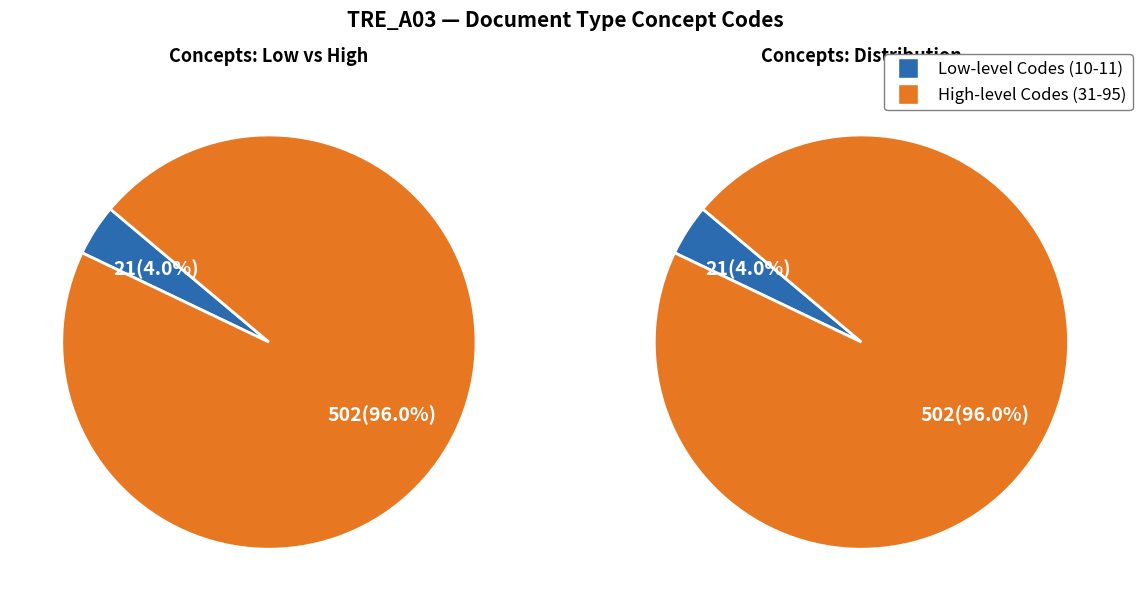

The Plan de soins, protocole de soins slice represents 1% of the pie. True or false?

False